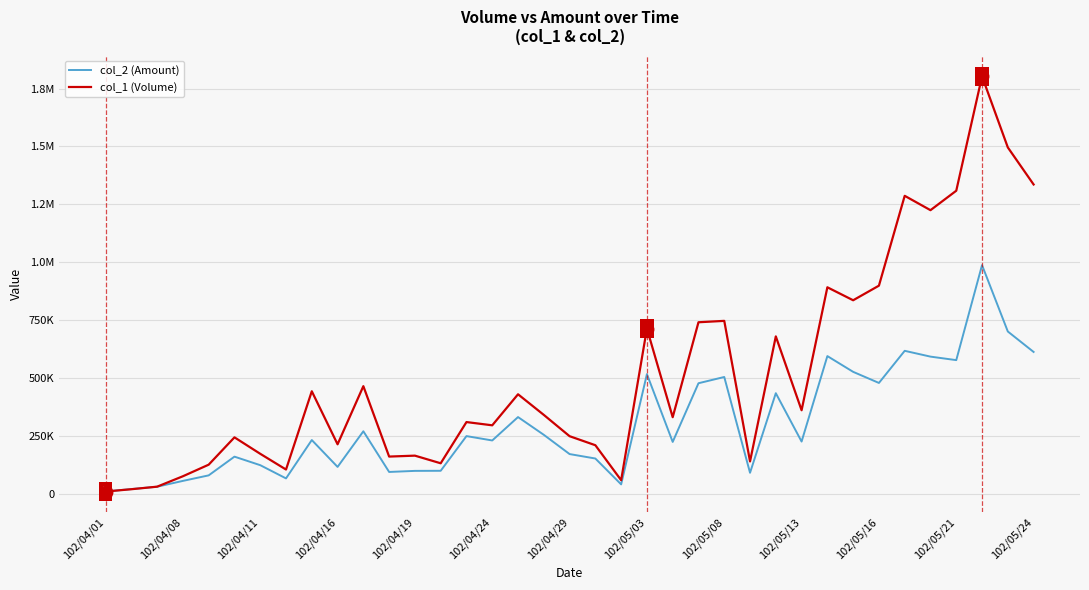

Reading left to right, transcribe all the data shown in this chart.

col_2 (Amount): 10300	20700	30840	55980	79850	160680	123850	66760	232400	116360	270220	94560	99220	99620	249390	230570	331570	254940	171810	152600	40920	517000	224270	477670	504650	91010	434700	225820	594910	526870	478930	617670	592600	577470	987710	701120	612800
col_1 (Volume): 10000	20000	31000	76000	126000	244000	173000	105000	443000	214000	465000	161000	165000	132000	310000	296000	430000	341000	249000	210000	59000	714000	331000	741000	747000	140000	680000	361000	892000	836000	899000	1287000	1225000	1309000	1803000	1496000	1336000